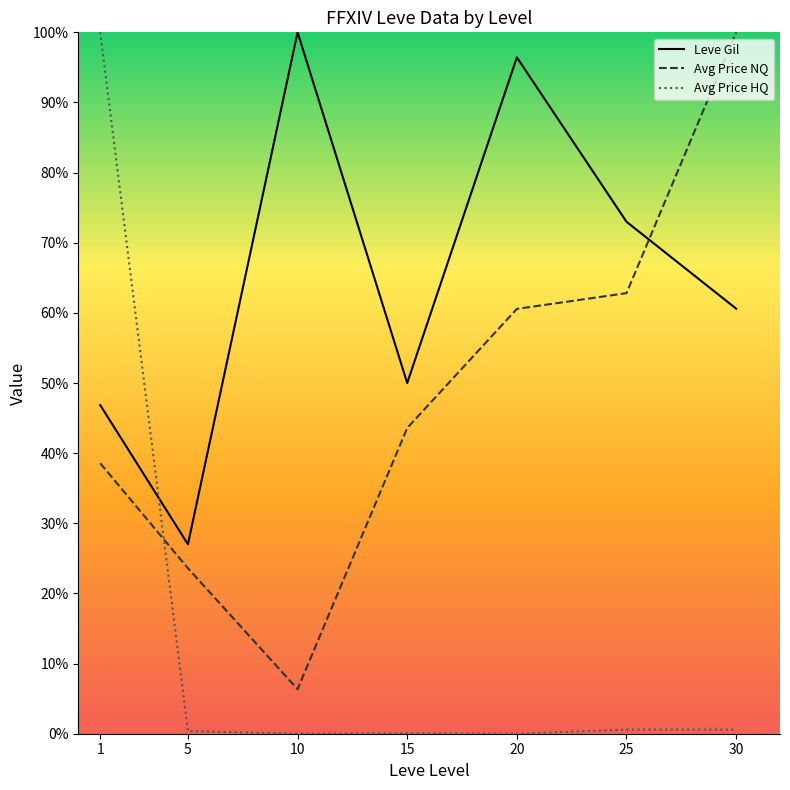

How many intersections are there between Leve Gil and Avg Price HQ?

1